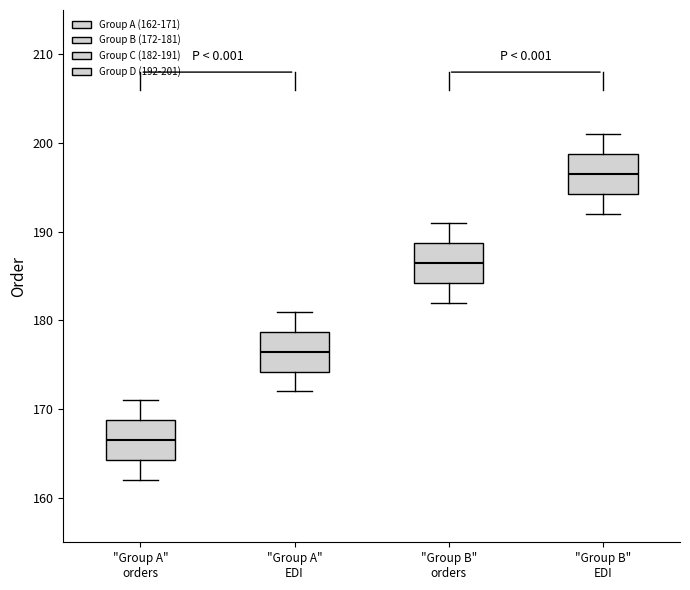

Where is the upper edge of the box for "Group A" orders on the y-axis? The values are not printed on the chart, so give them approximately, as read against the axis.

169